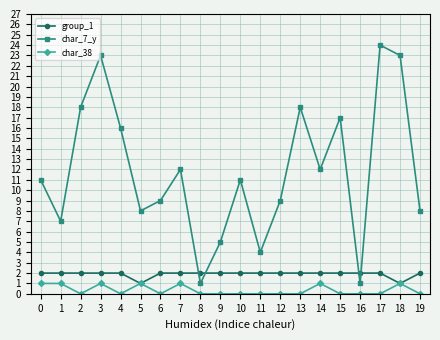

Which series changed the most between 10 and 16?

char_7_y